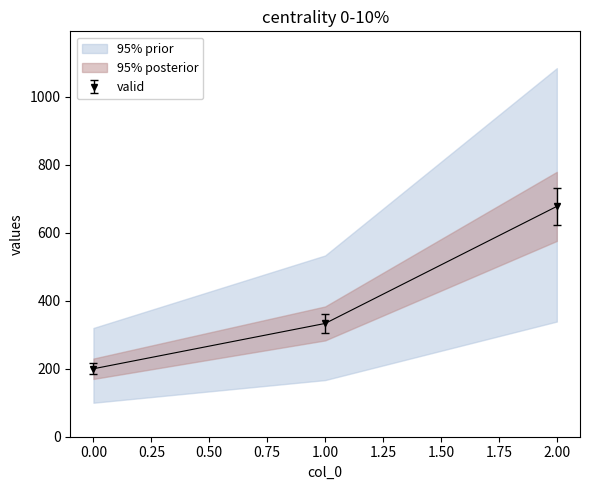

Rank the categories by 95% prior value from highest to lowest.

2, 1, 0